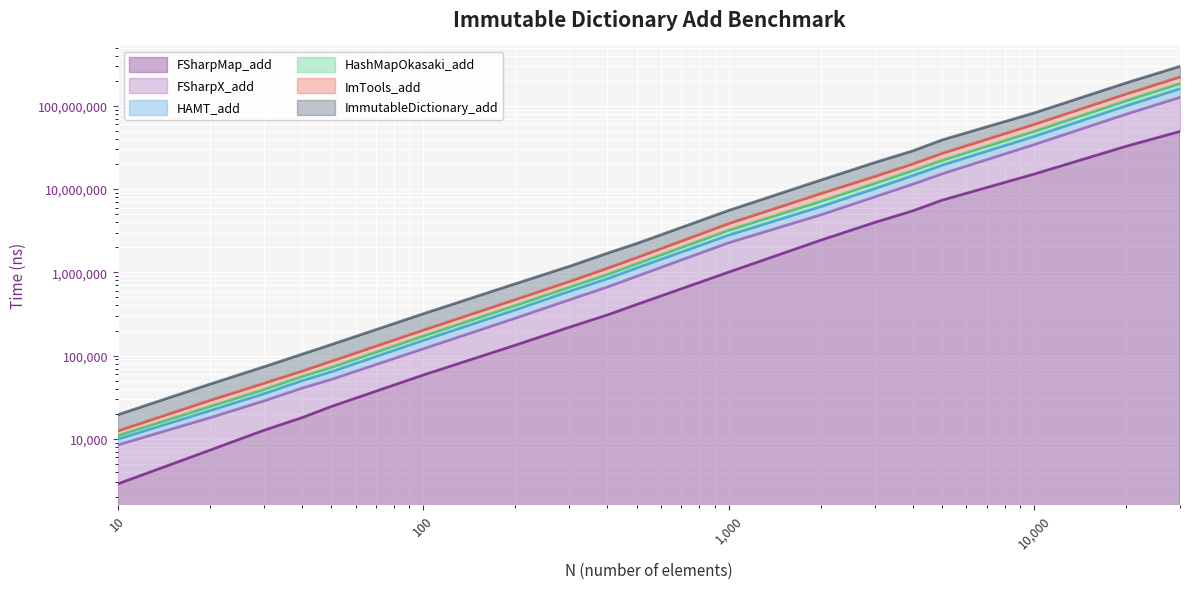

What is the difference between the highest and lowest values at 5000?

31587257.9